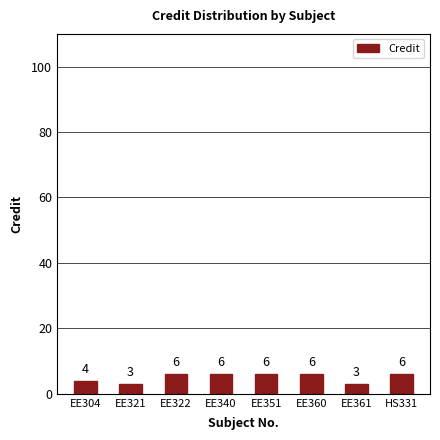

What is the maximum value shown in the chart?

6